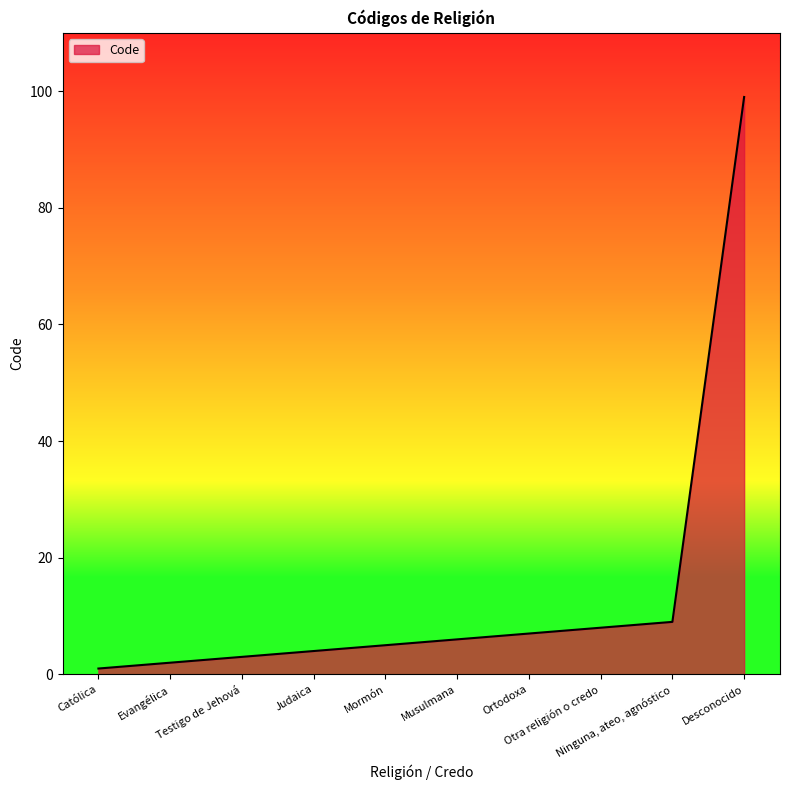

Is it true that the value at Ortodoxa is 7?

True